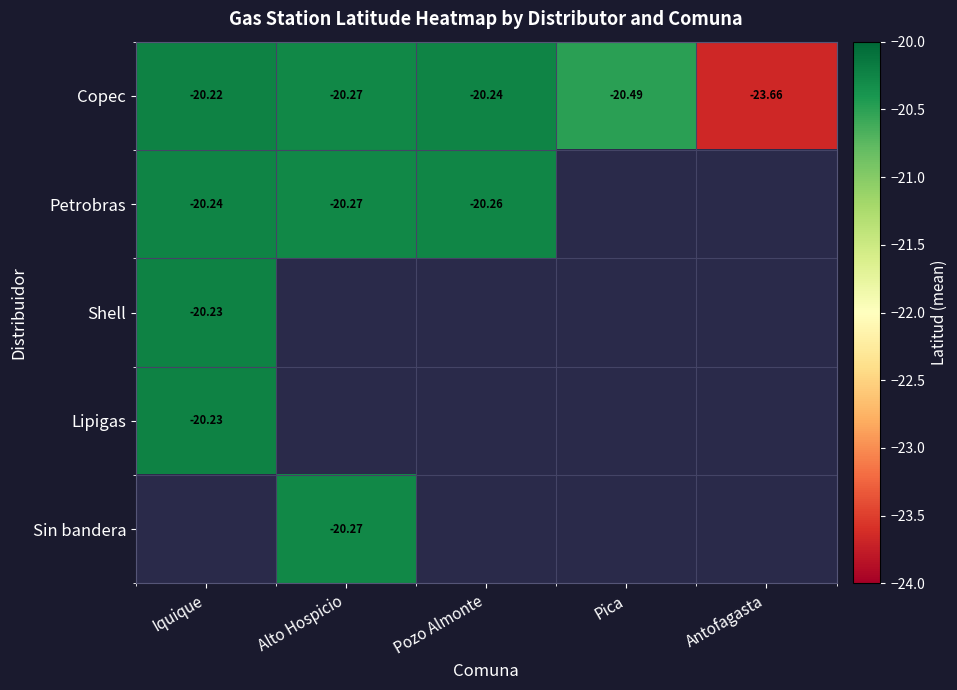

Which category has the lowest value across all series?

Antofagasta